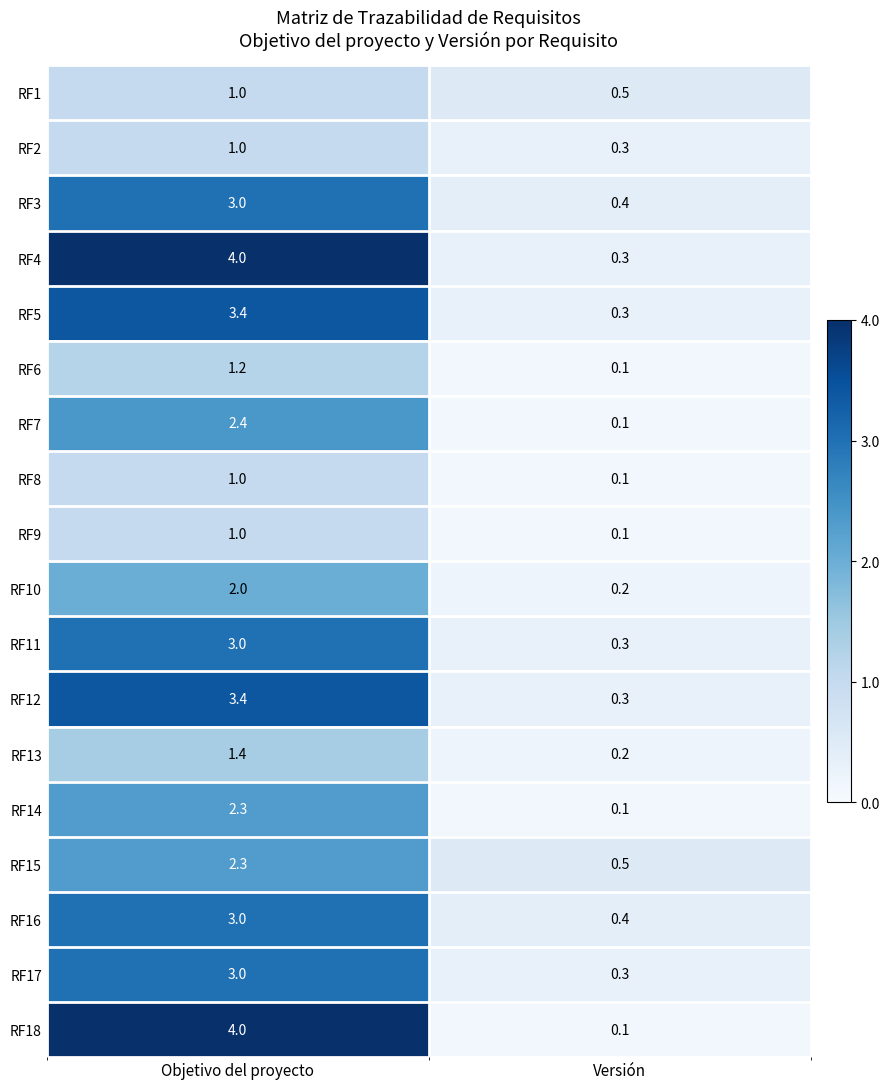

How many categories are shown in the chart?

2